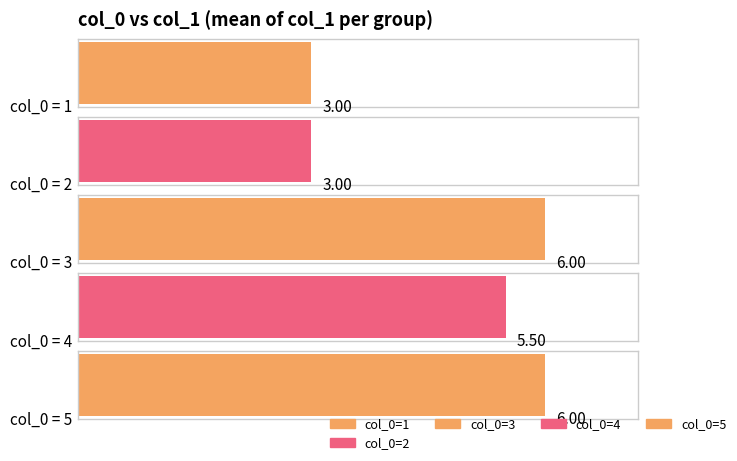

Are the bars grouped side by side (vs. stacked)?

No